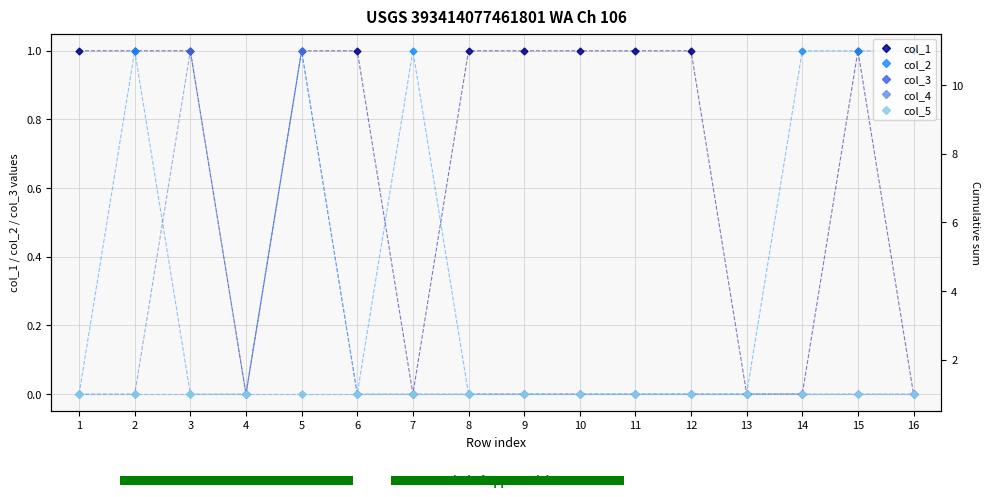

Count the col_2 values in the range 0 to 1.

16